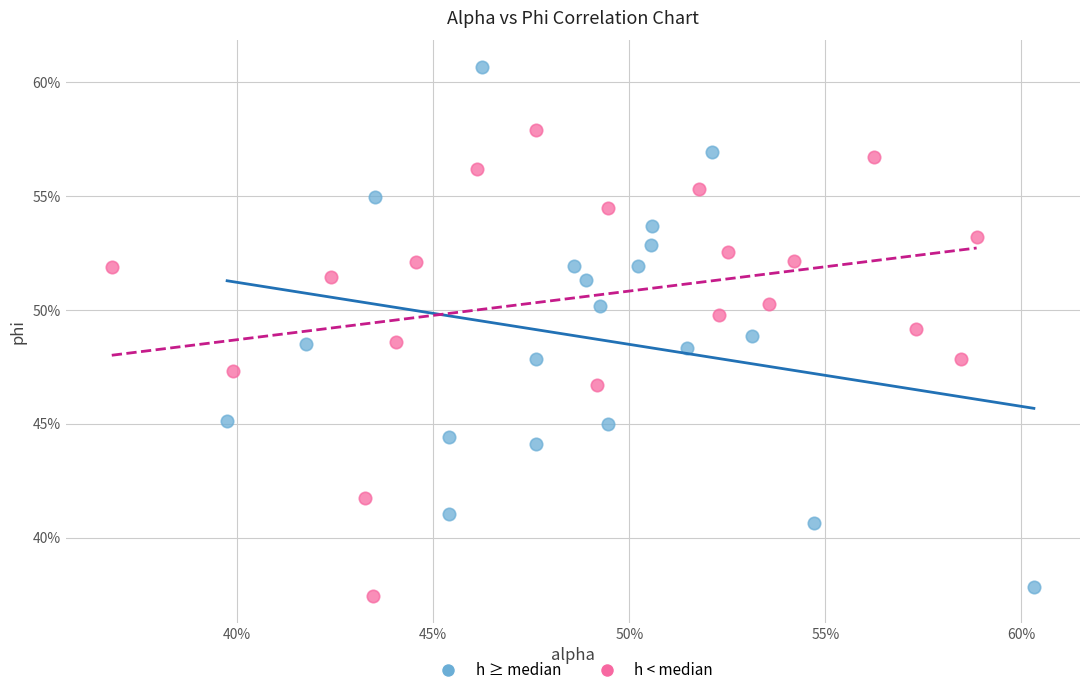

What are all the series names shown in the legend?

h ≥ median, h < median